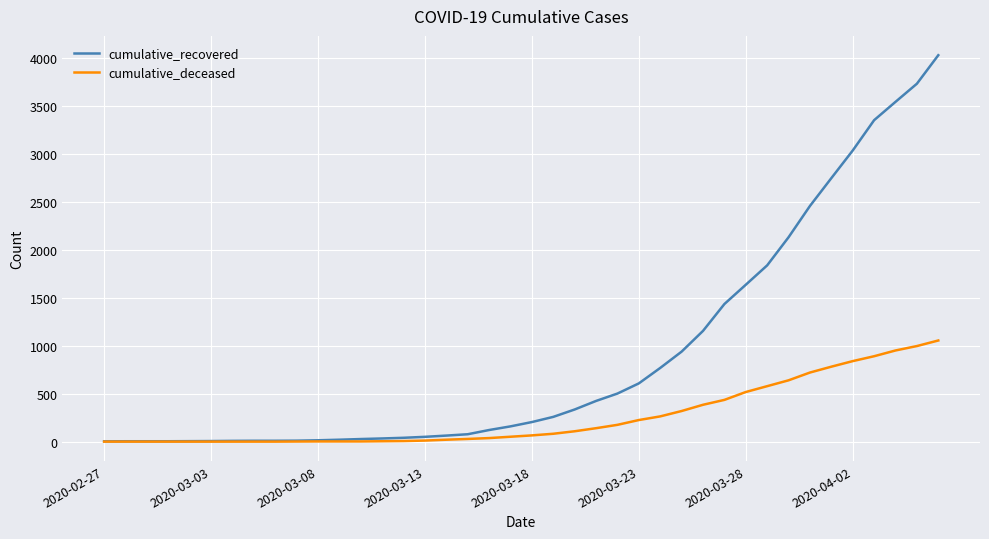

Which series has the largest range (max minus min)?

cumulative_recovered